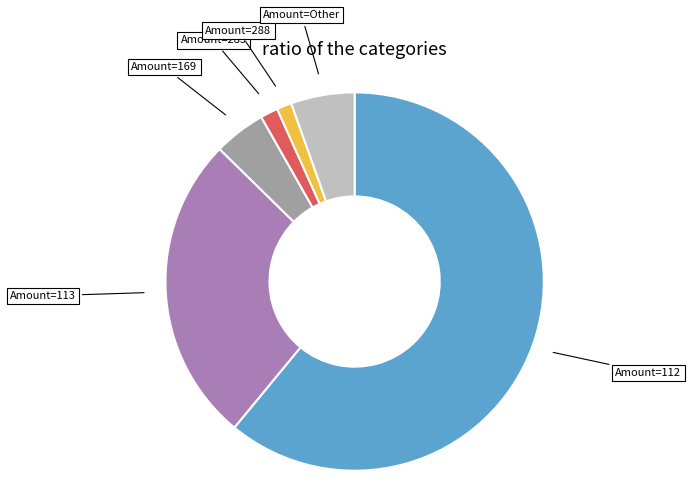

Is there any slice that represents more than half of the pie?

Yes